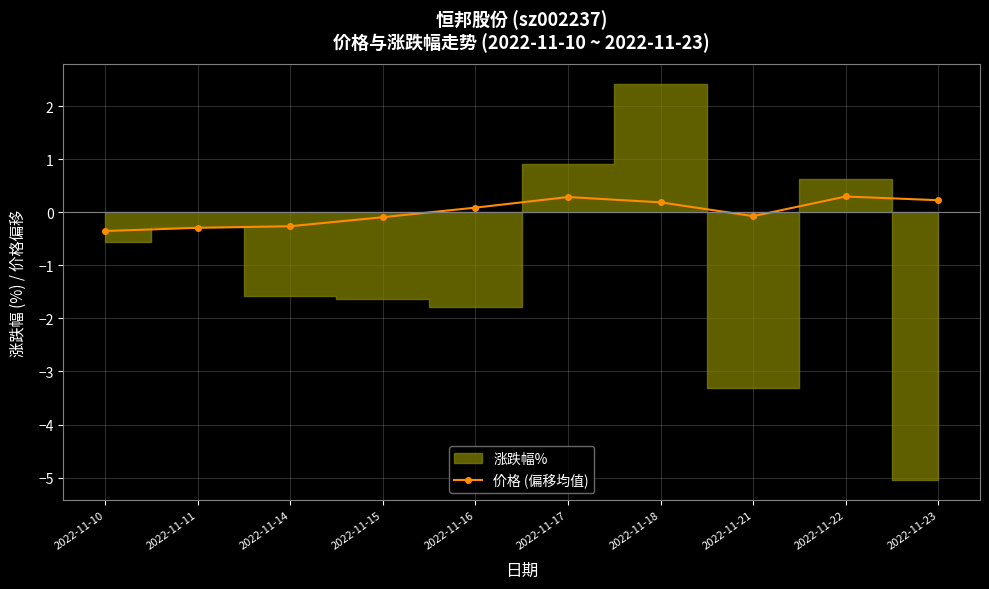

How many data points are less than 0?

5